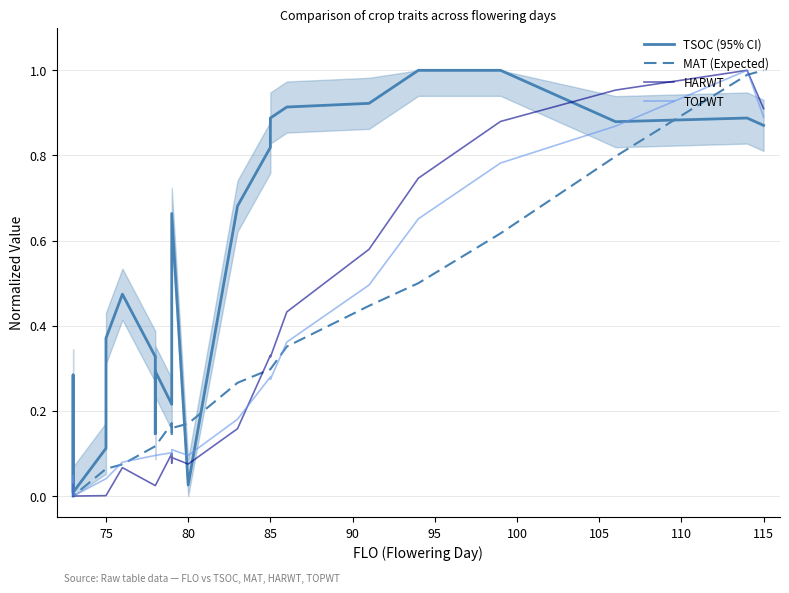

How many lines are shown in the chart?

4